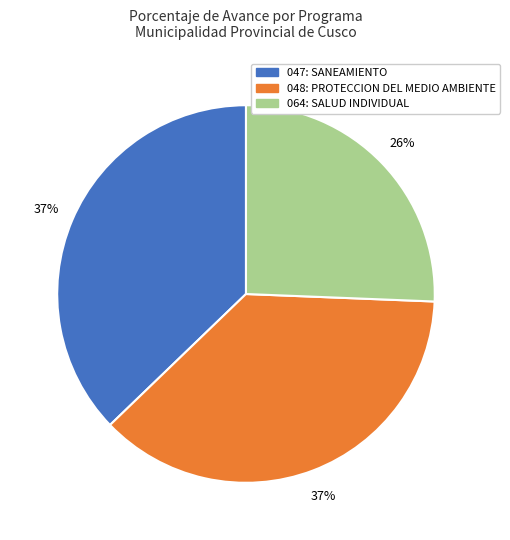

Is the sum of 048: PROTECCION DEL MEDIO AMBIENTE and 047: SANEAMIENTO greater than half?

Yes